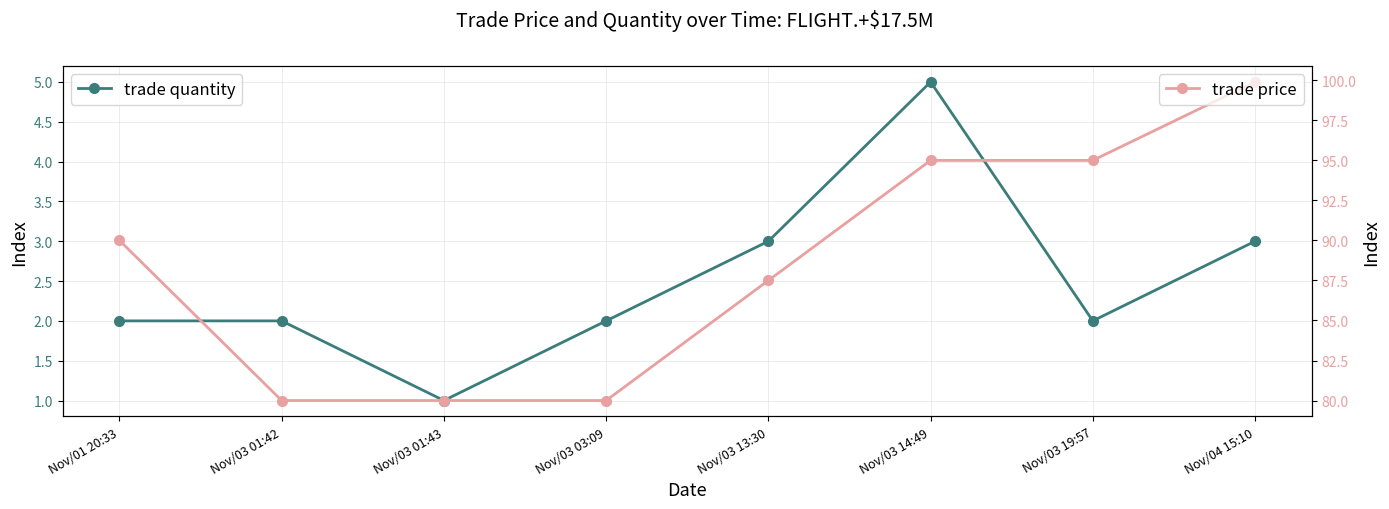

What is the greatest value displayed?

99.9